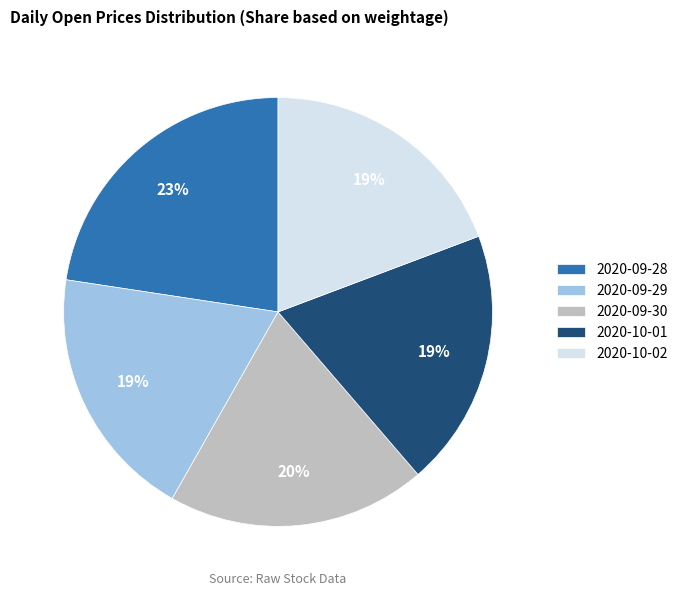

To the nearest percent, what portion does 2020-10-02 represent?

19%